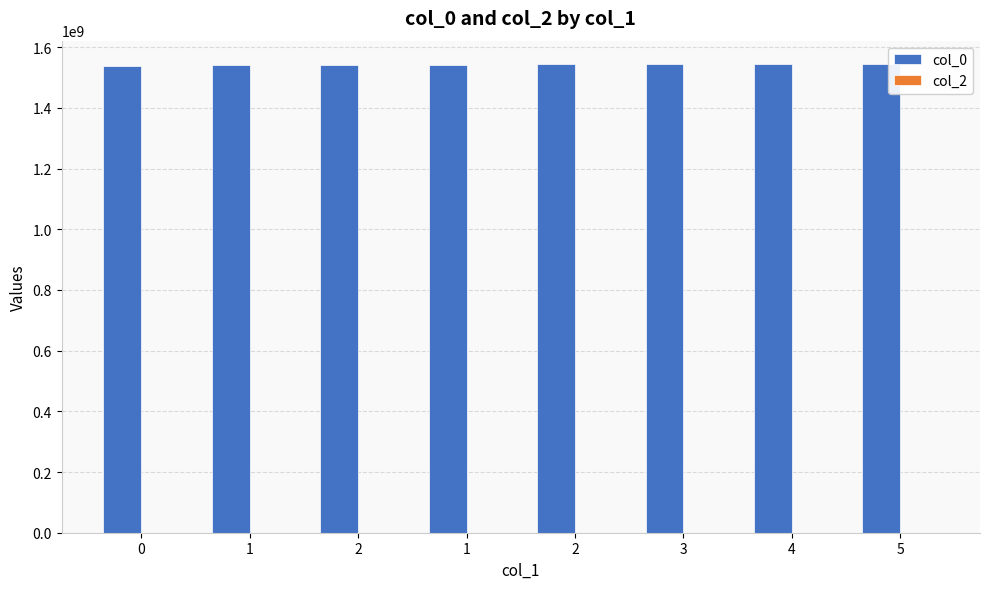

How many data points are less than 1543432077?

4